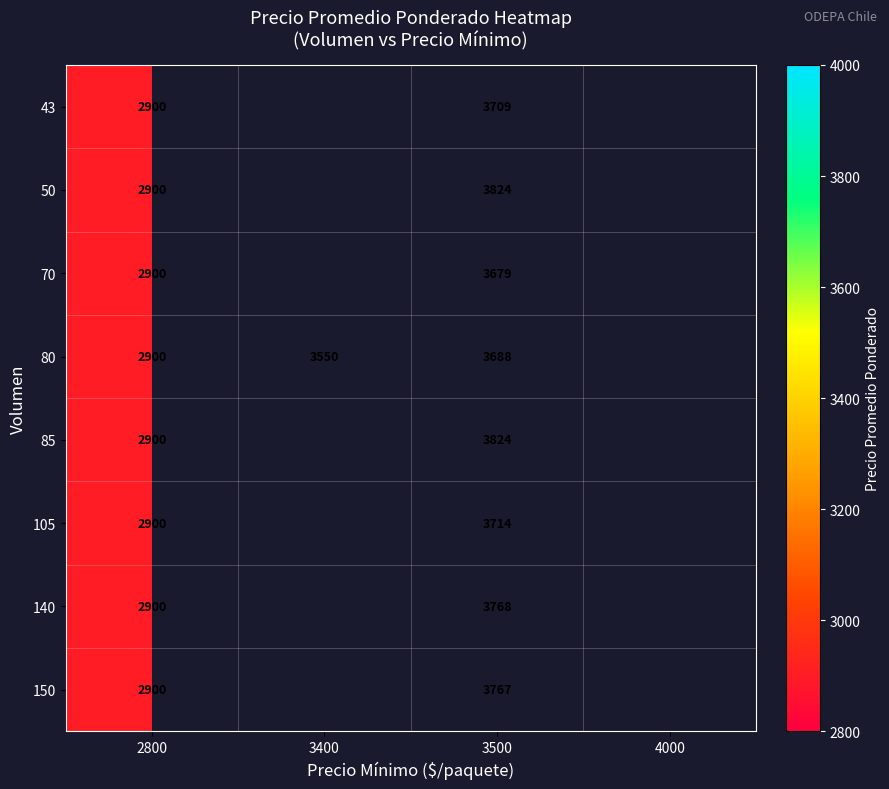

How many distinct data groups are displayed?

8